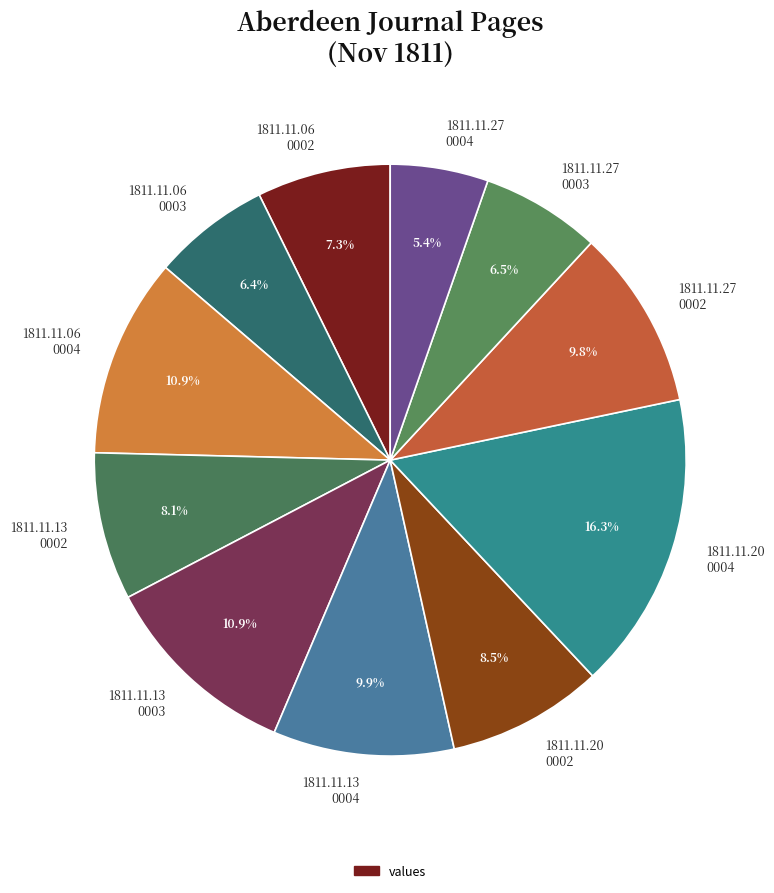

Between 1811.11.27 0002 and 1811.11.13 0002, which is larger?

1811.11.27 0002